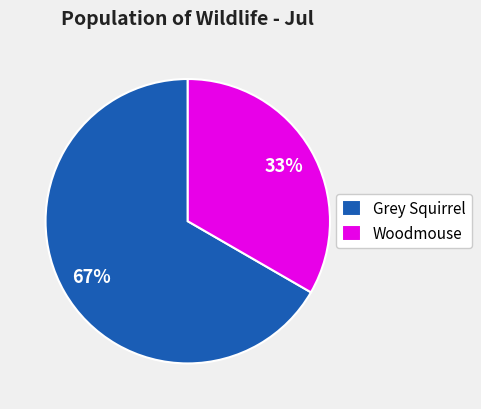

Combined, do Grey Squirrel and Woodmouse account for over 50%?

Yes